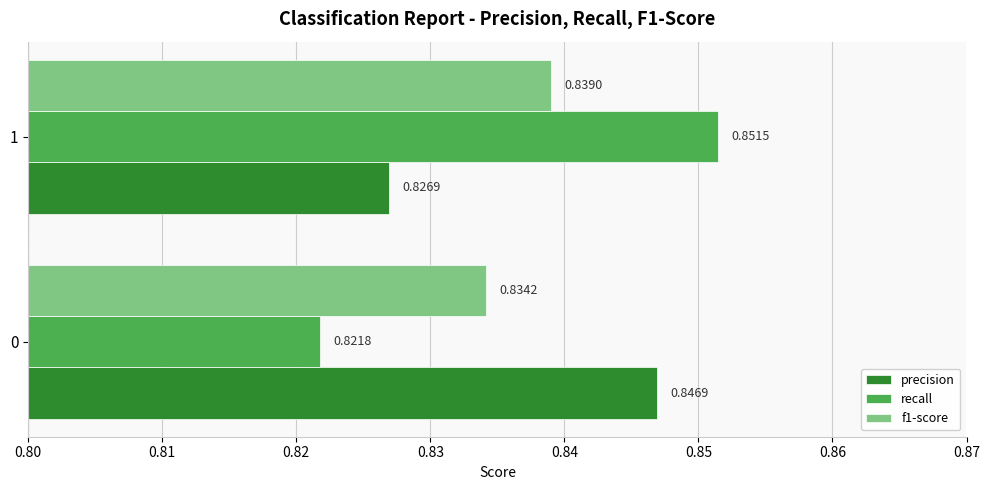

What is the total value across all series at 1?

2.5